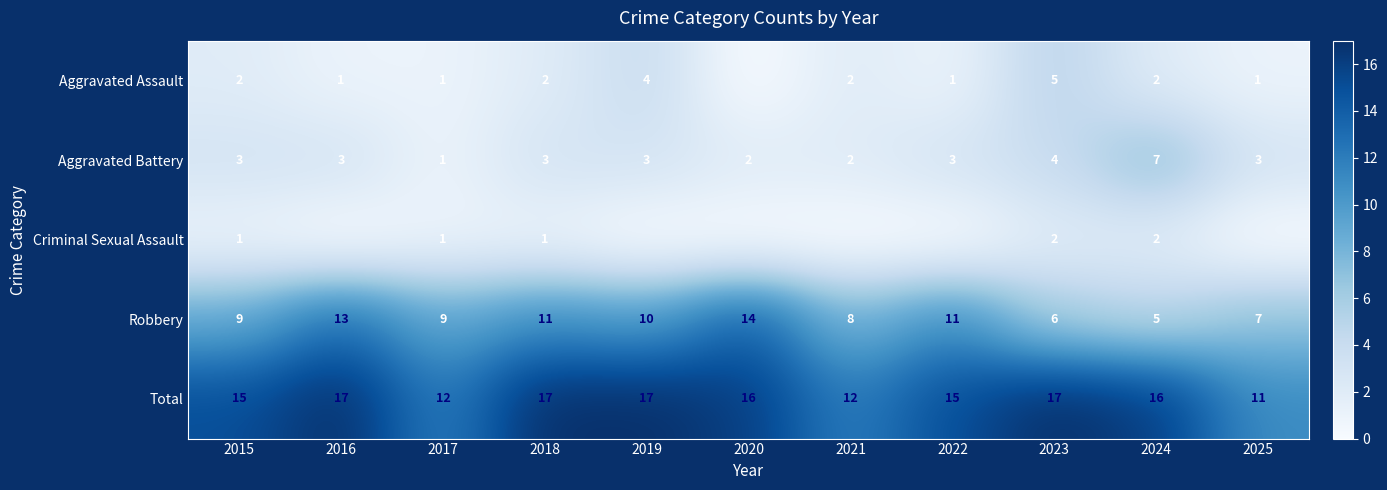

Is the value of Aggravated Assault at 2017 greater than the value of Total at 2022?

No